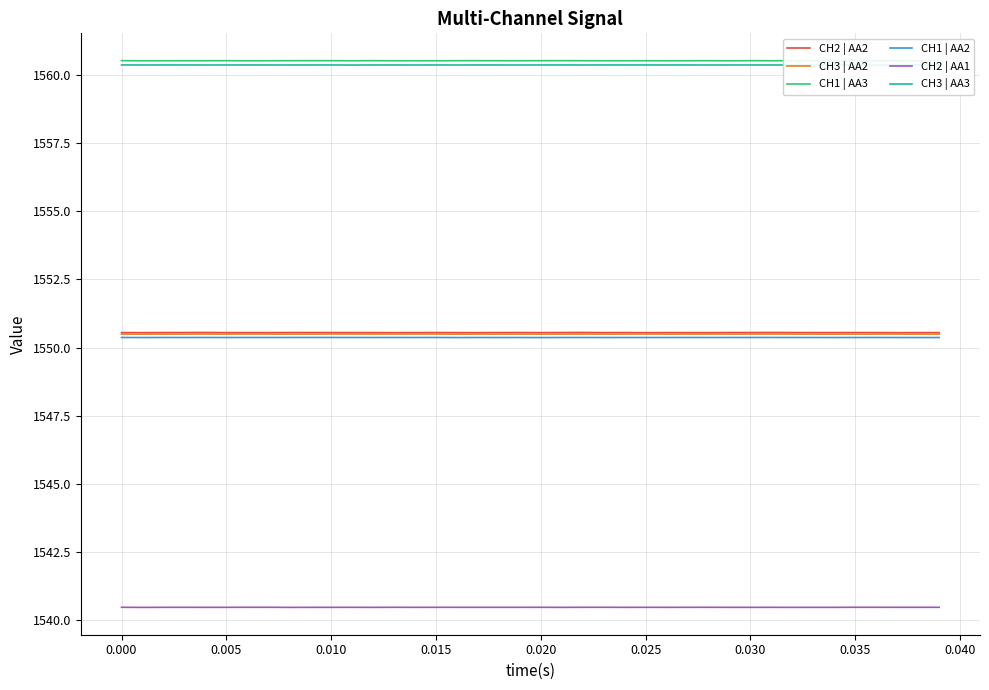

What is the value of the CH2 | AA1 point at the 10th from the left?

1540.5